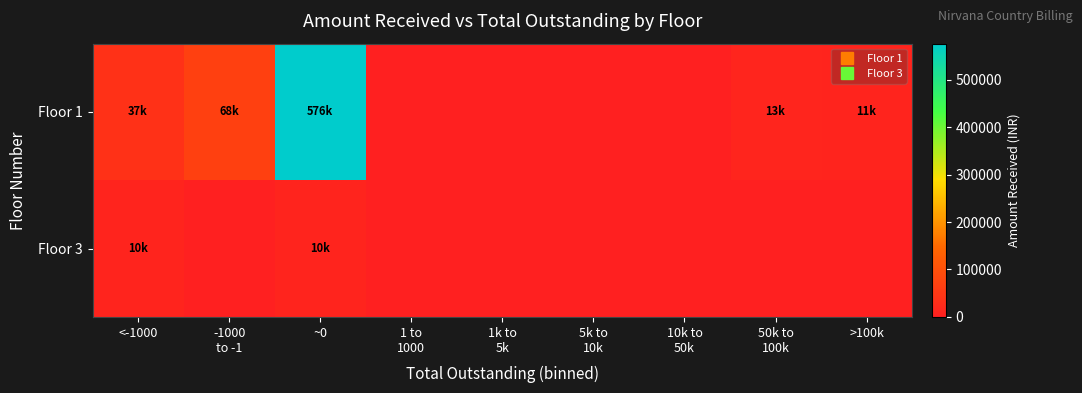

Which series changed the most between 1k to 5k and >100k?

Floor 1